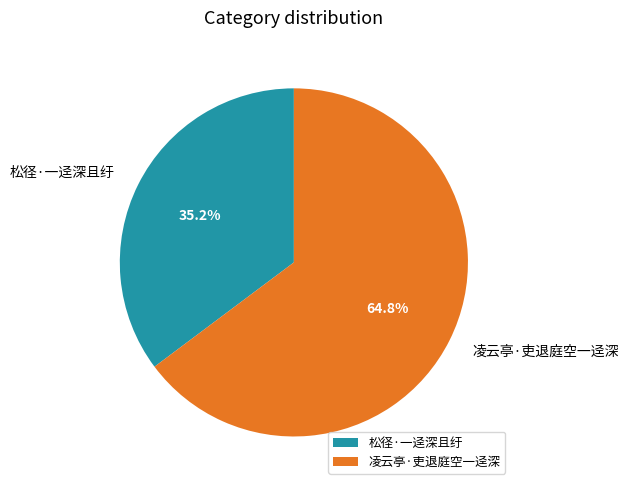

How many segments does this pie chart have?

2